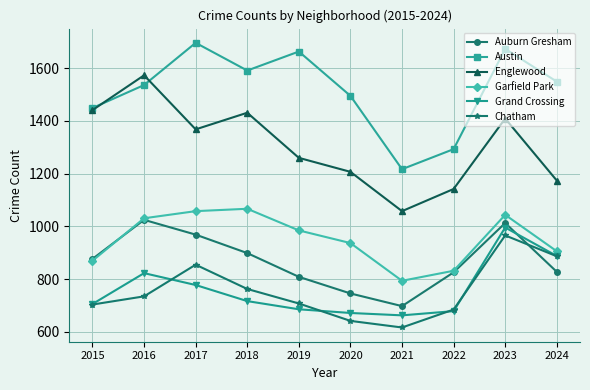

Is this an area chart (filled region under the line)?

No